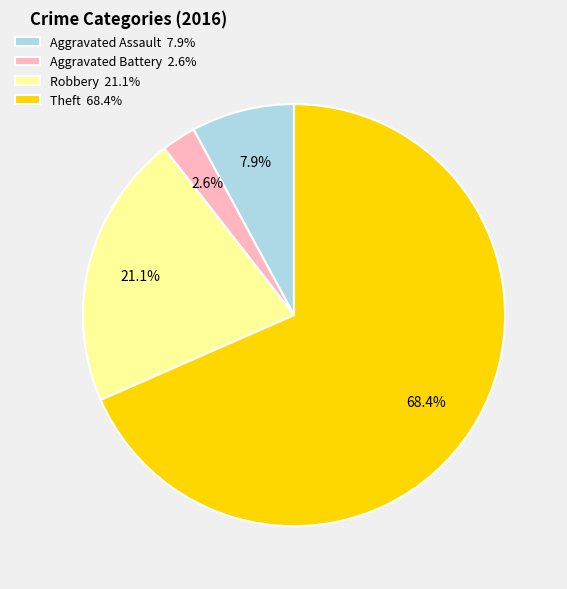

What is the largest slice in the pie chart?

Theft